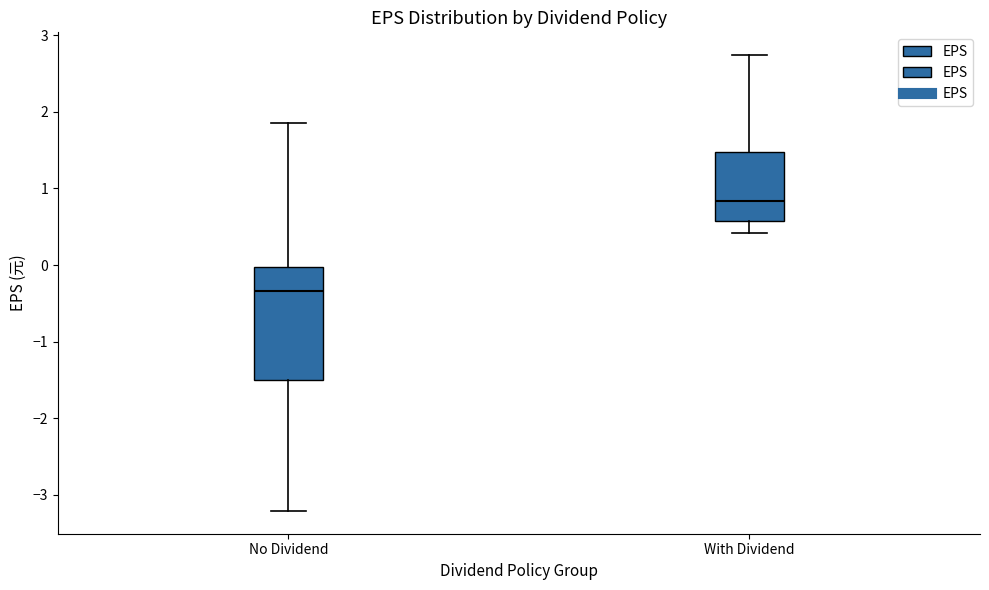

Reading left to right, read every box against the y-axis: the position of its median line, the range the box covers, and the ends of its whiskers. The values are not printed on the chart, so give them approximately, as read against the axis.

No Dividend: median -0.3, box -1.5 to 0.0, whiskers -3.2 to 1.9
With Dividend: median 0.8, box 0.6 to 1.5, whiskers 0.4 to 2.7